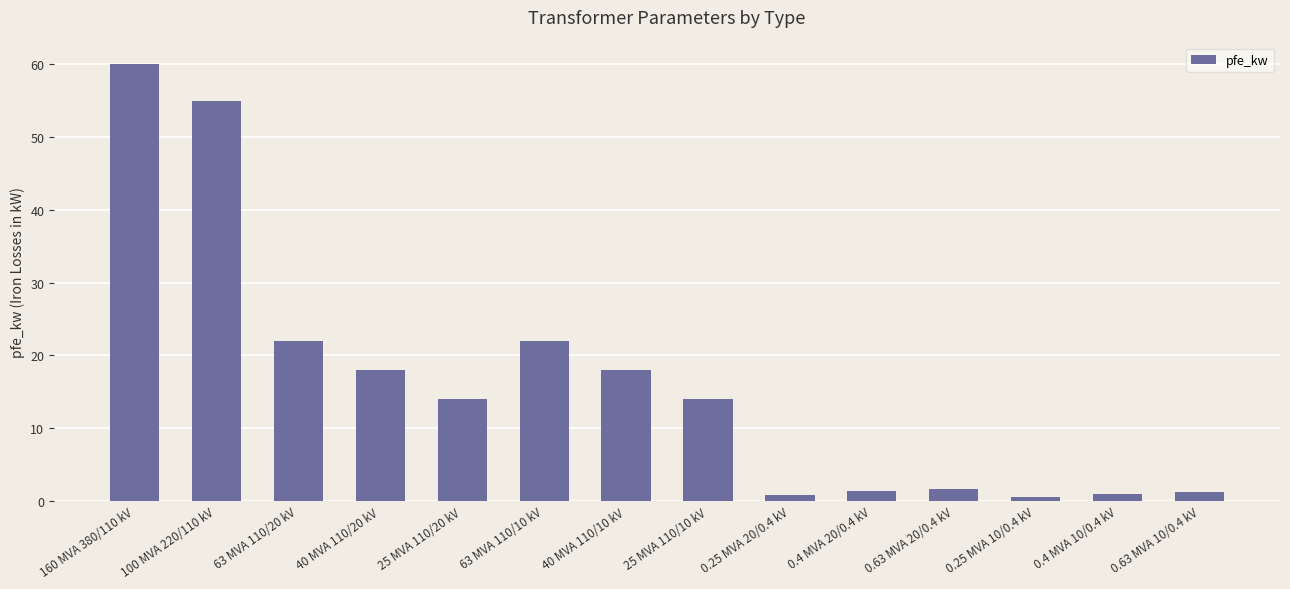

What is the label of the 14th bar from the left?

0.63 MVA 10/0.4 kV